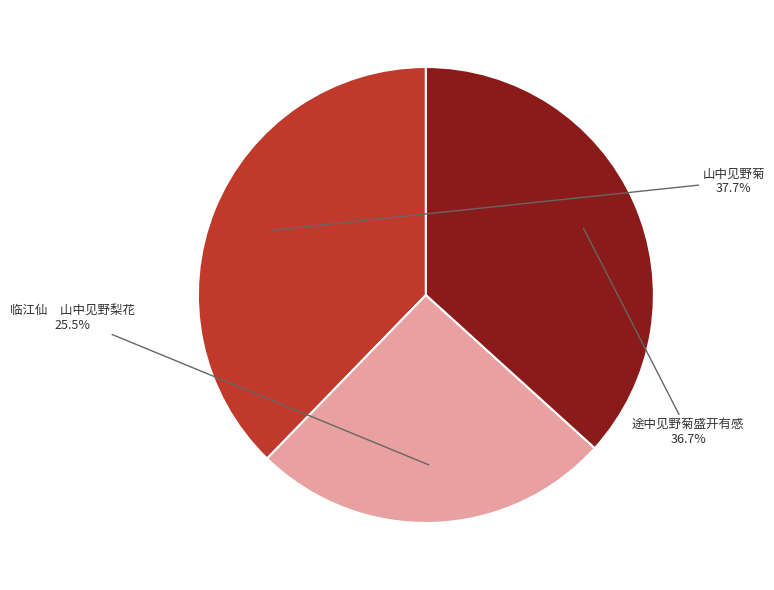

How much of the chart is everything except 途中见野菊盛开有感?

63.3%